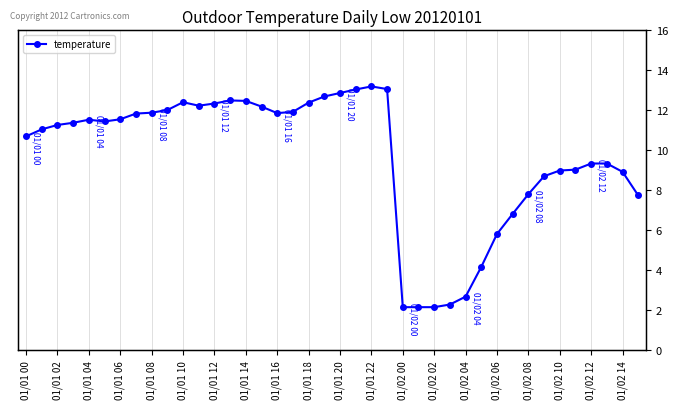

What is the smallest value displayed?

2.0